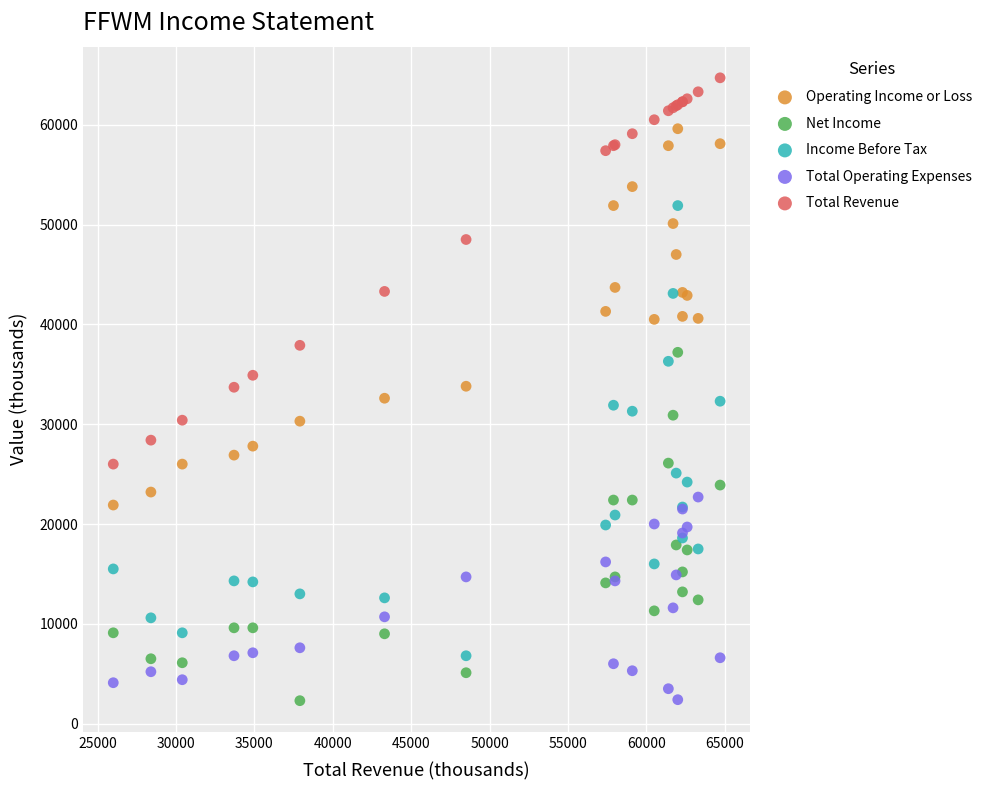

Which series reaches the maximum Y coordinate?

Total Revenue